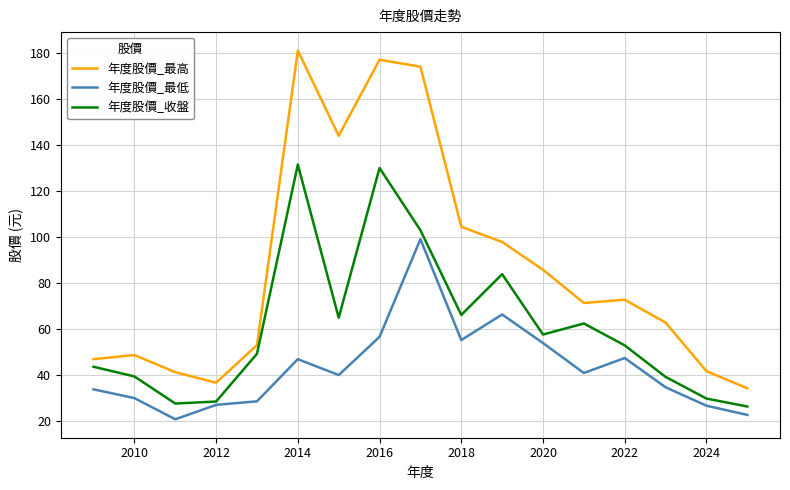

Which series has the largest total across all categories?

年度股價_最高